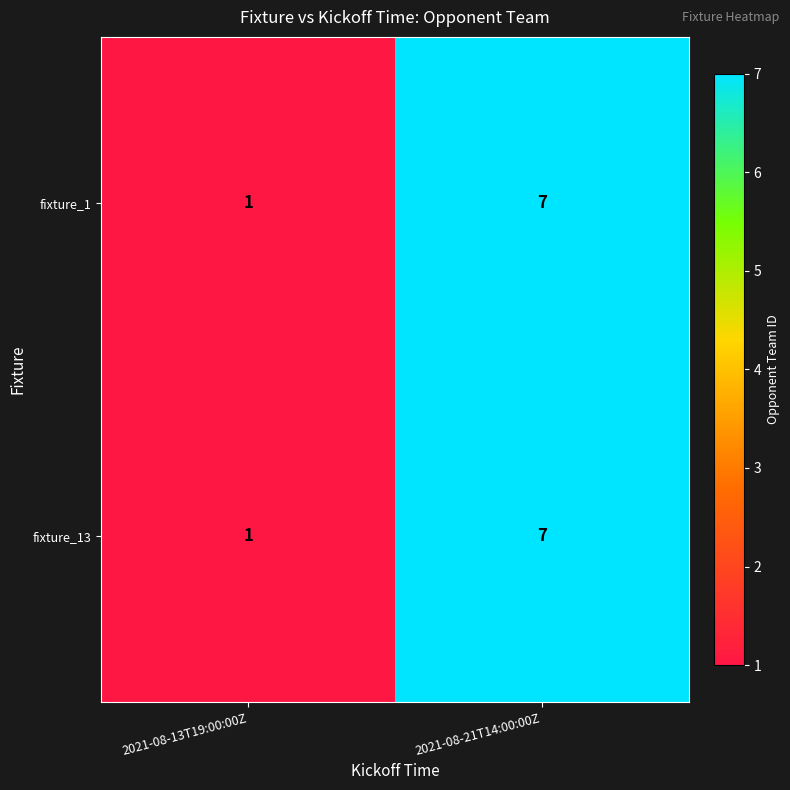

What is the sum of all fixture_1 values?

8